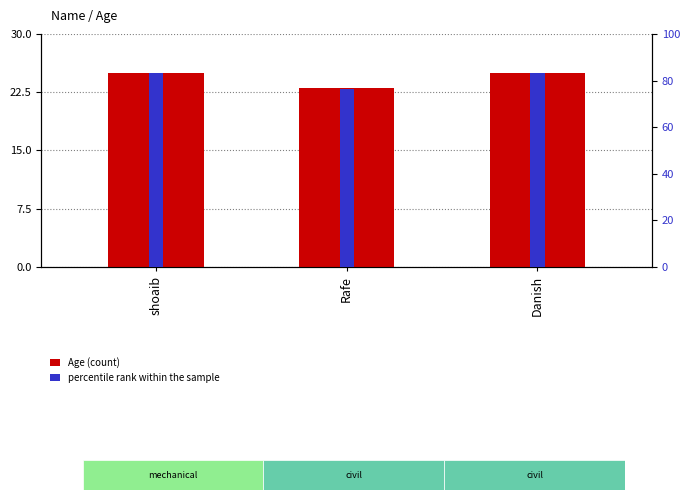

What is the spread (max minus min) of values at Rafe?

53.6